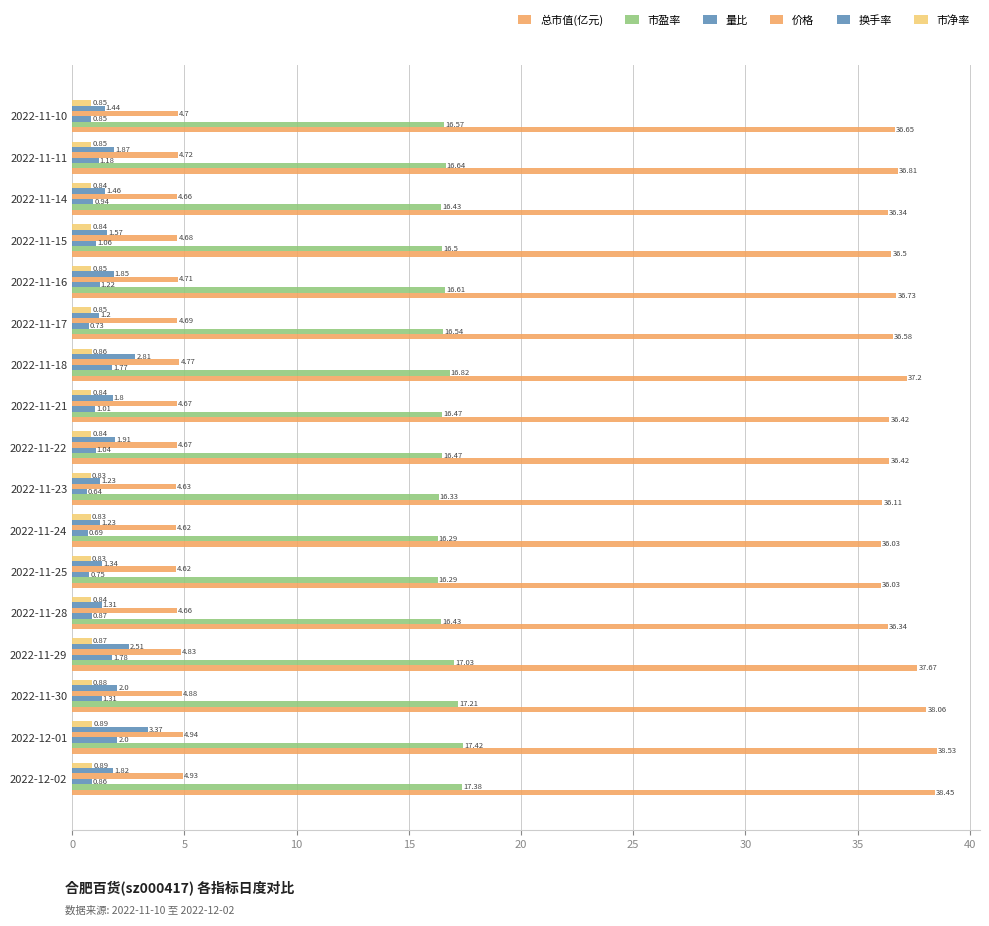

How many categories are shown in the chart?

17